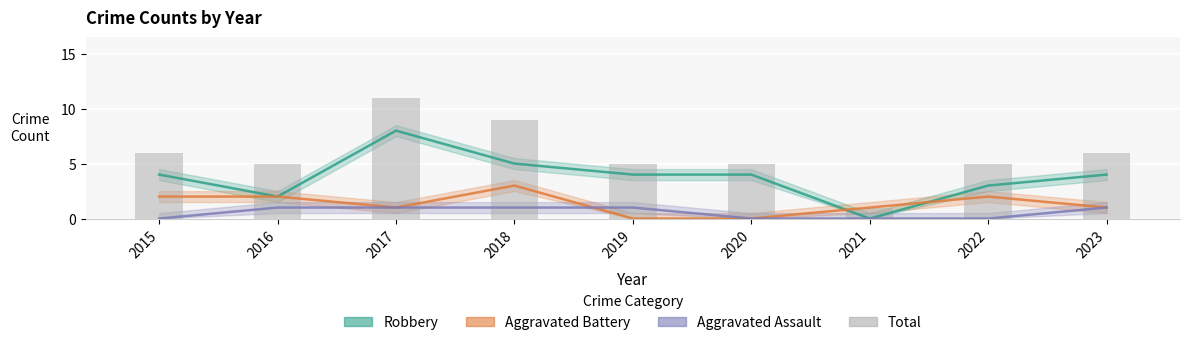

Reading left to right, what are all the values shown in this chart?

Robbery: 4	2	8	5	4	4	0	3	4
Aggravated Battery: 2	2	1	3	0	0	1	2	1
Aggravated Assault: 0	1	1	1	1	0	0	0	1
Total: 6	5	11	9	5	5	1	5	6